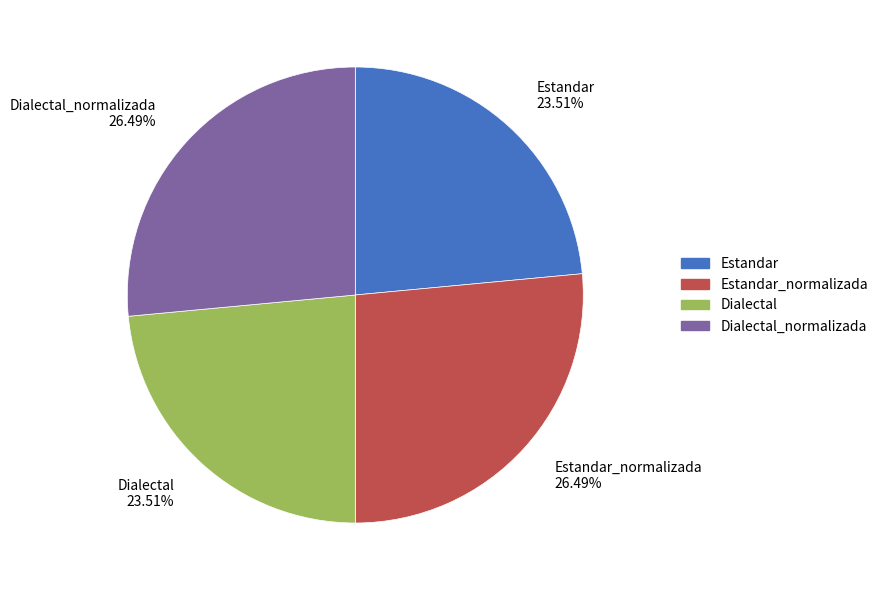

Combined, do Estandar_normalizada and Dialectal_normalizada account for over 50%?

Yes